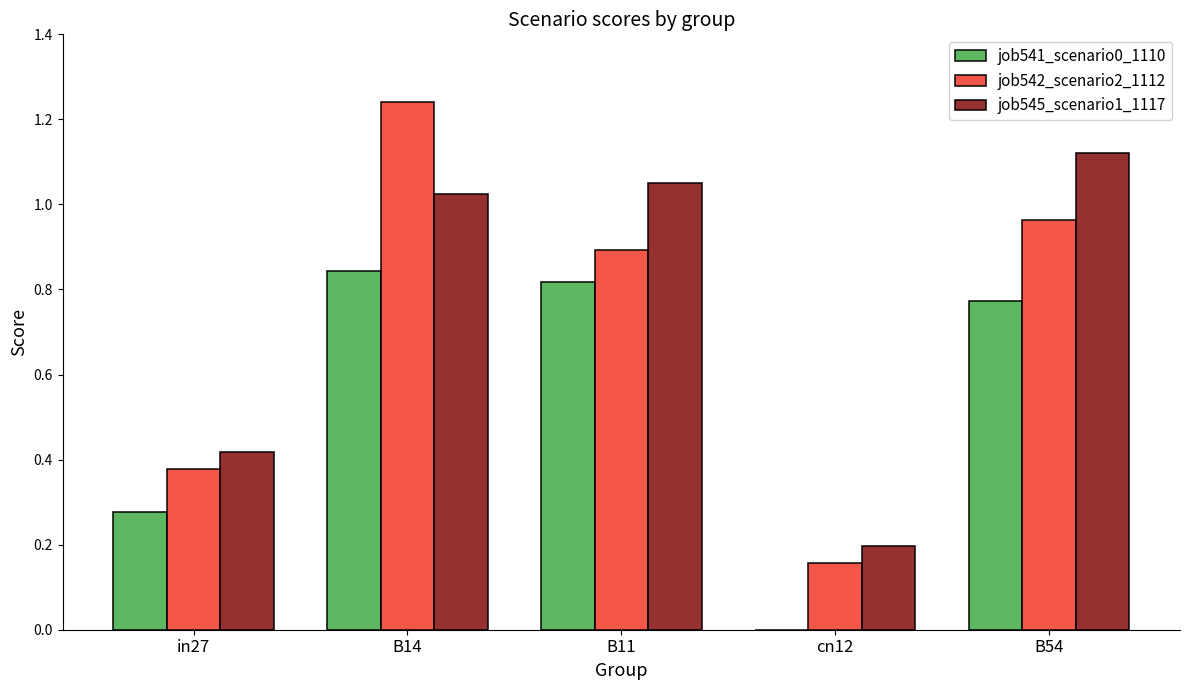

At which label does job545_scenario1_1117 first exceed 1?

B14